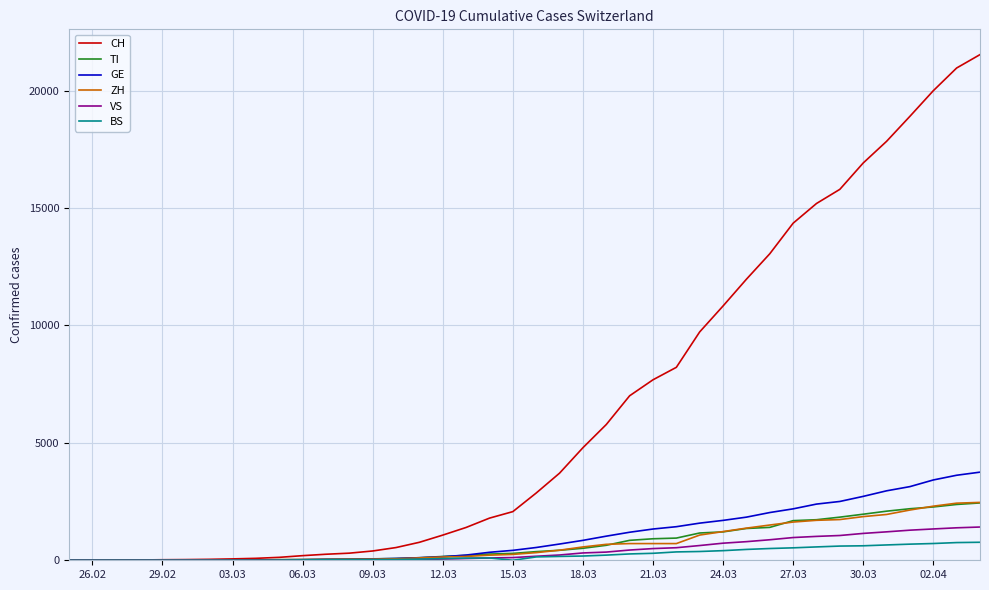

What is the maximum value shown in the chart?

21534